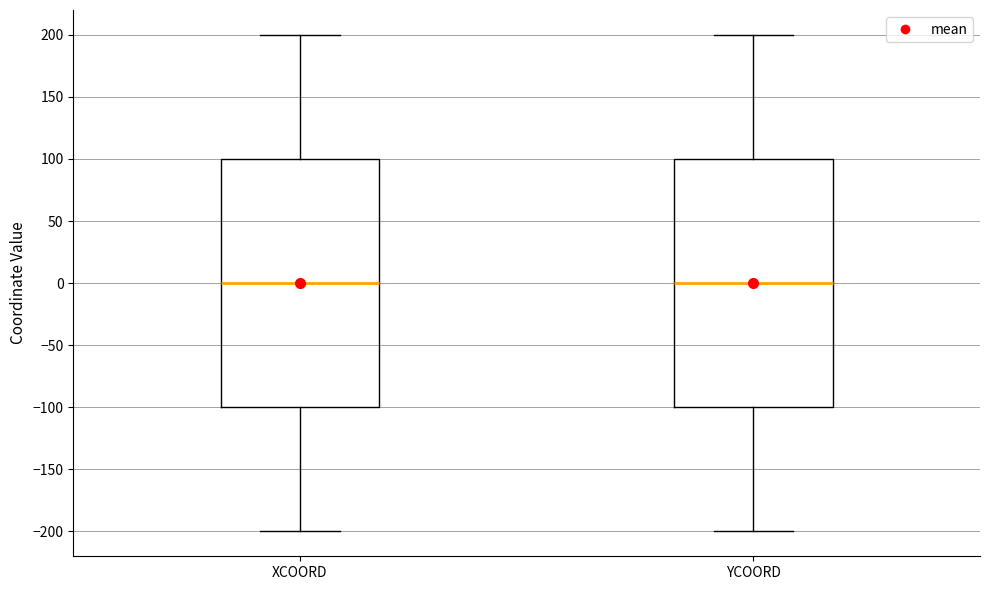

Where does the lower whisker of the box for YCOORD end on the y-axis? The values are not printed on the chart, so give them approximately, as read against the axis.

-200